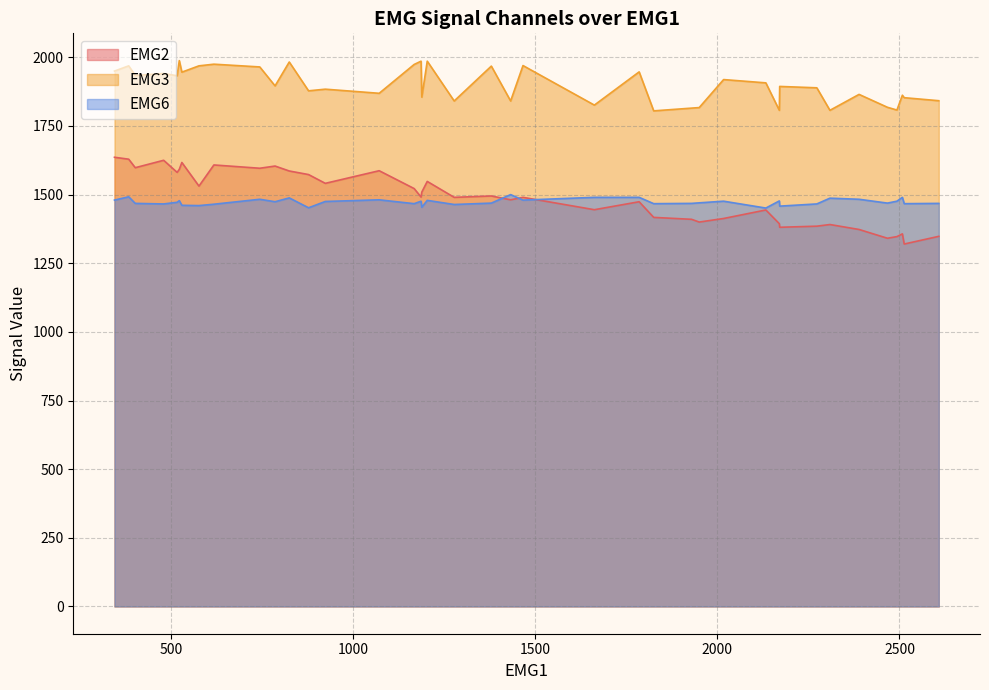

True or false: EMG2 has a value of 1381 at 37.

True